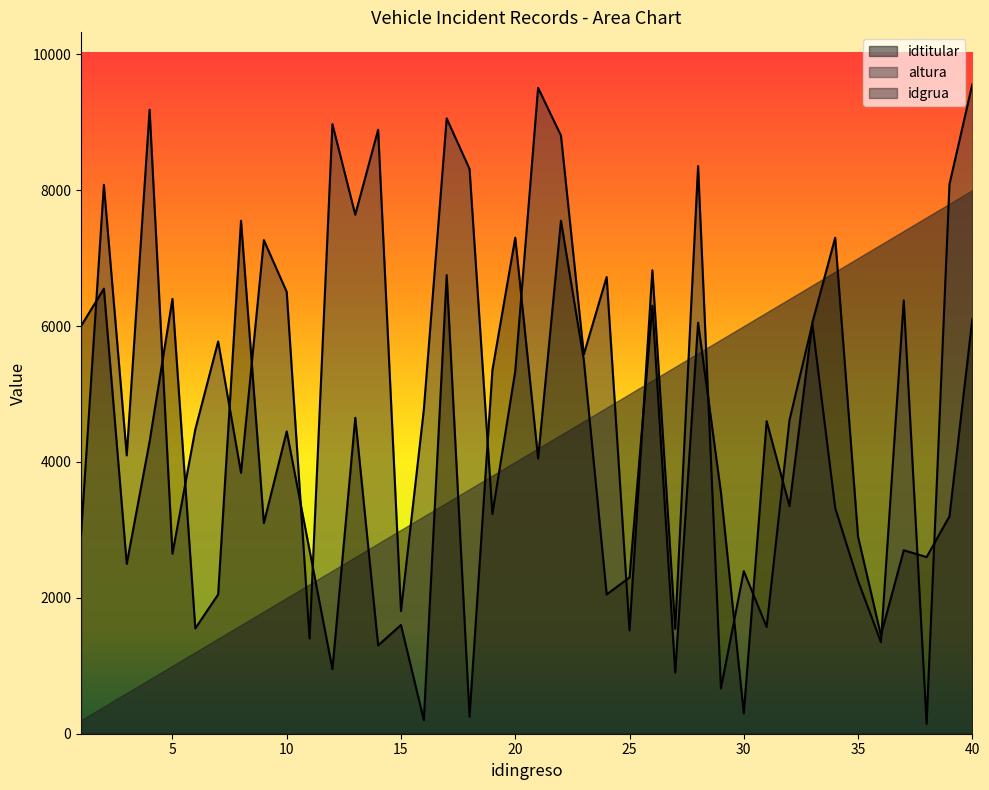

What is the difference between the idgrua values at 36 and 9?

1650